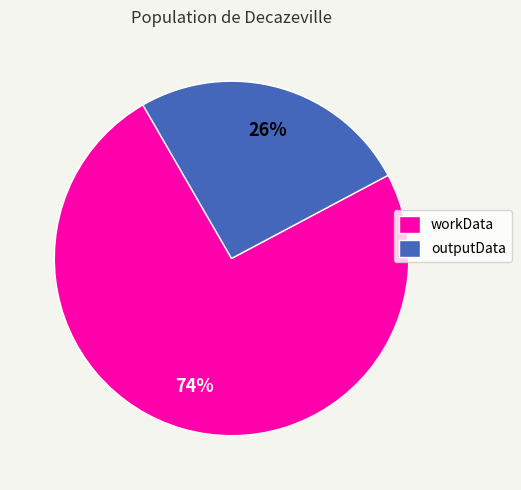

Do outputData and workData together represent more than half of the pie?

Yes